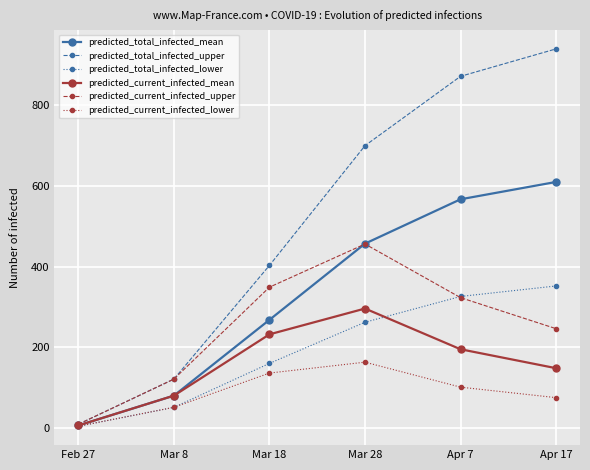

List the labels in order of predicted_total_infected_mean value, largest first.

Apr 17, Apr 7, Mar 28, Mar 18, Mar 8, Feb 27